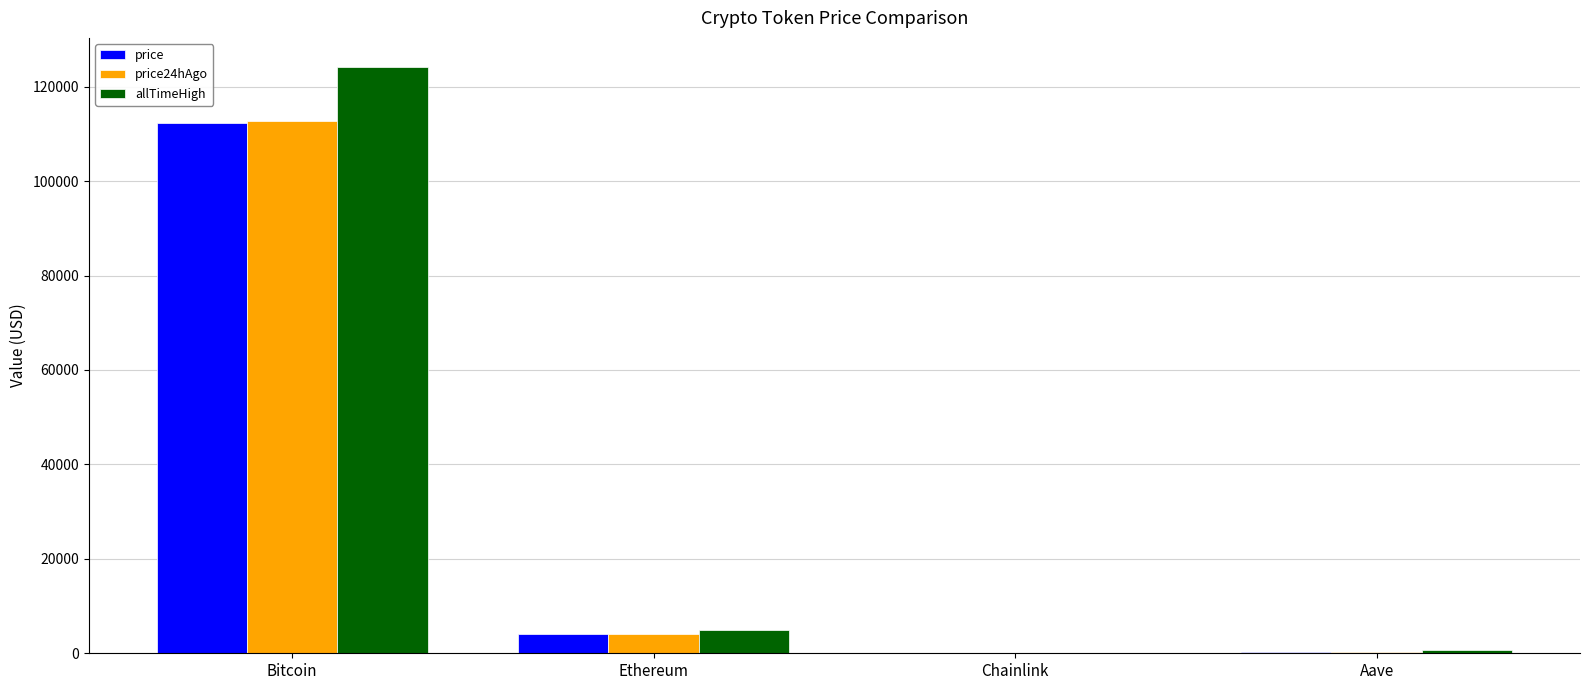

The price24hAgo series shows 21.5 at Chainlink. True or false?

True